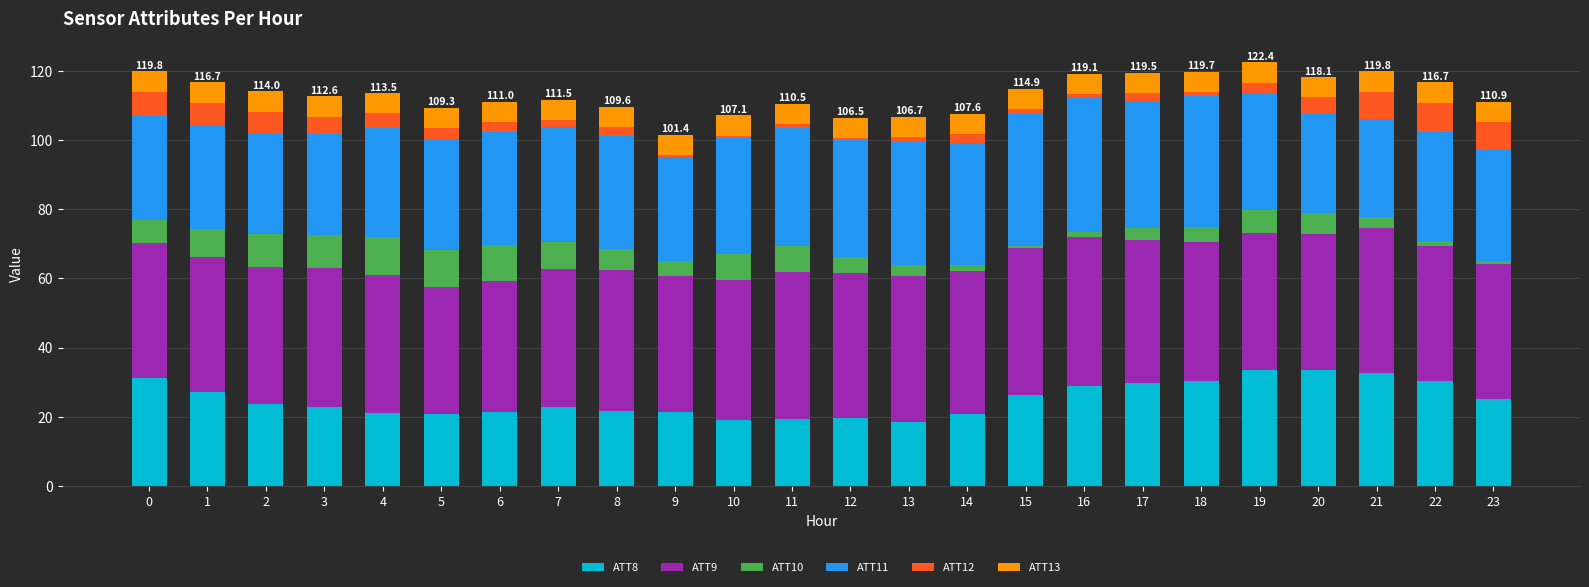

What are all the series names shown in the legend?

ATT8, ATT9, ATT10, ATT11, ATT12, ATT13